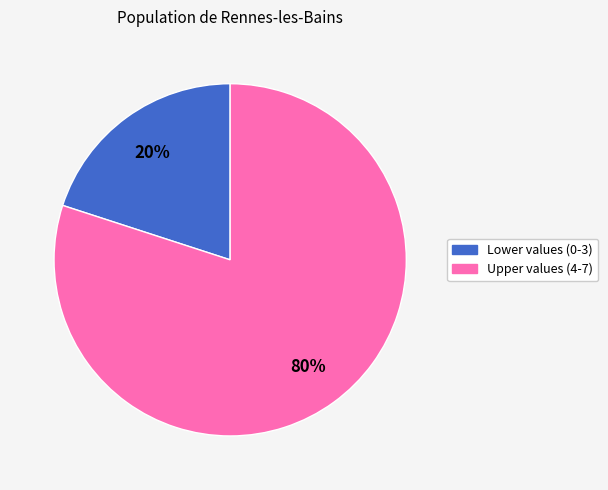

Count the number of slices in the pie.

2